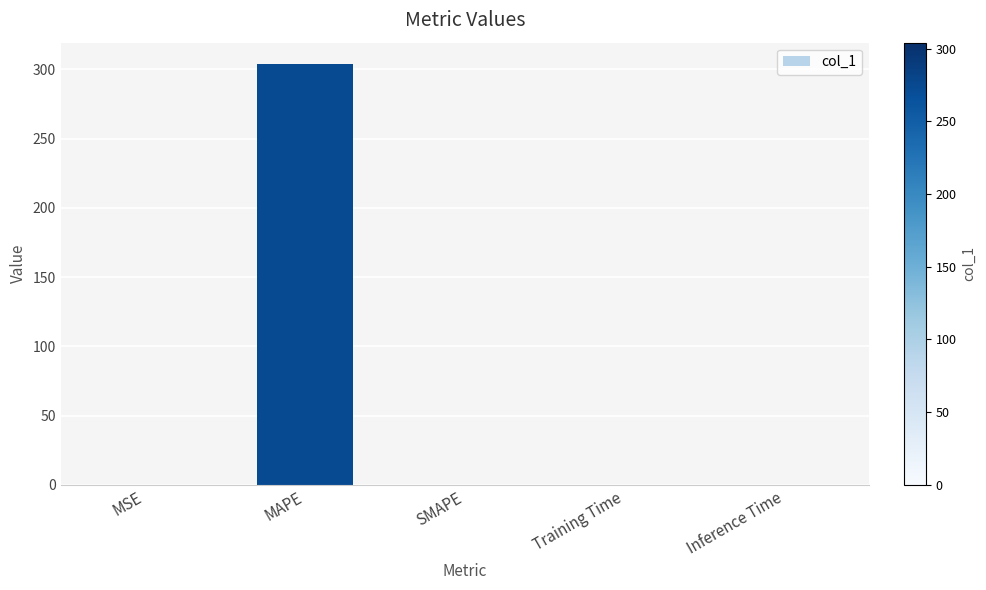

Which label corresponds to the largest value in the chart?

MAPE